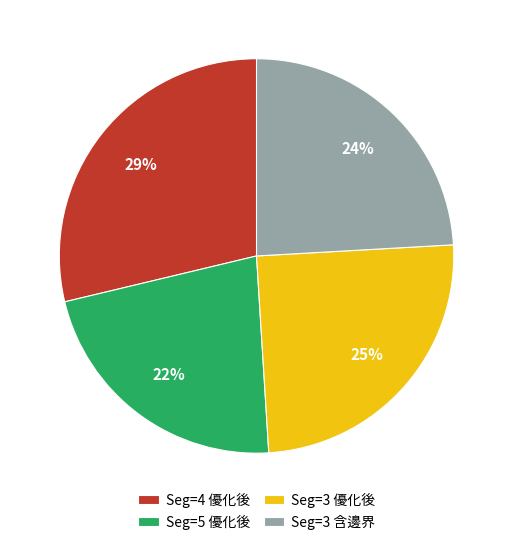

Which has a higher value, Seg=4 優化後 or Seg=5 優化後?

Seg=4 優化後